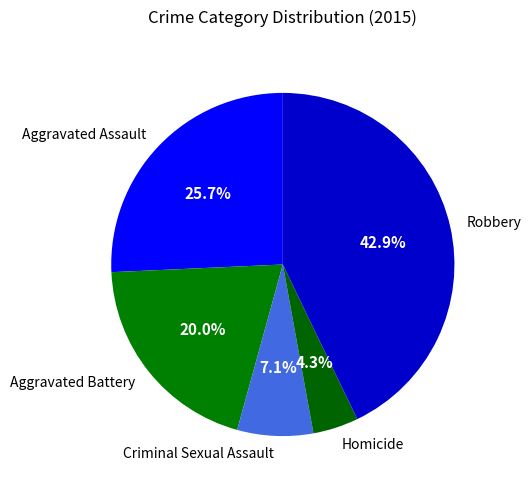

True or false: Criminal Sexual Assault accounts for 7% of the total.

True